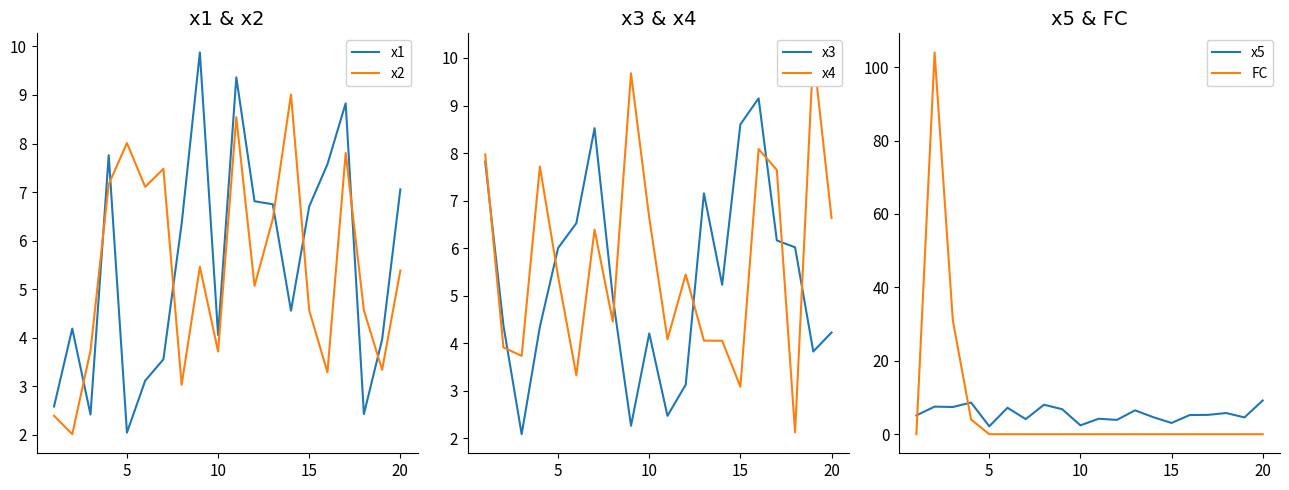

The x1 series shows 9.5 at 20. True or false?

False